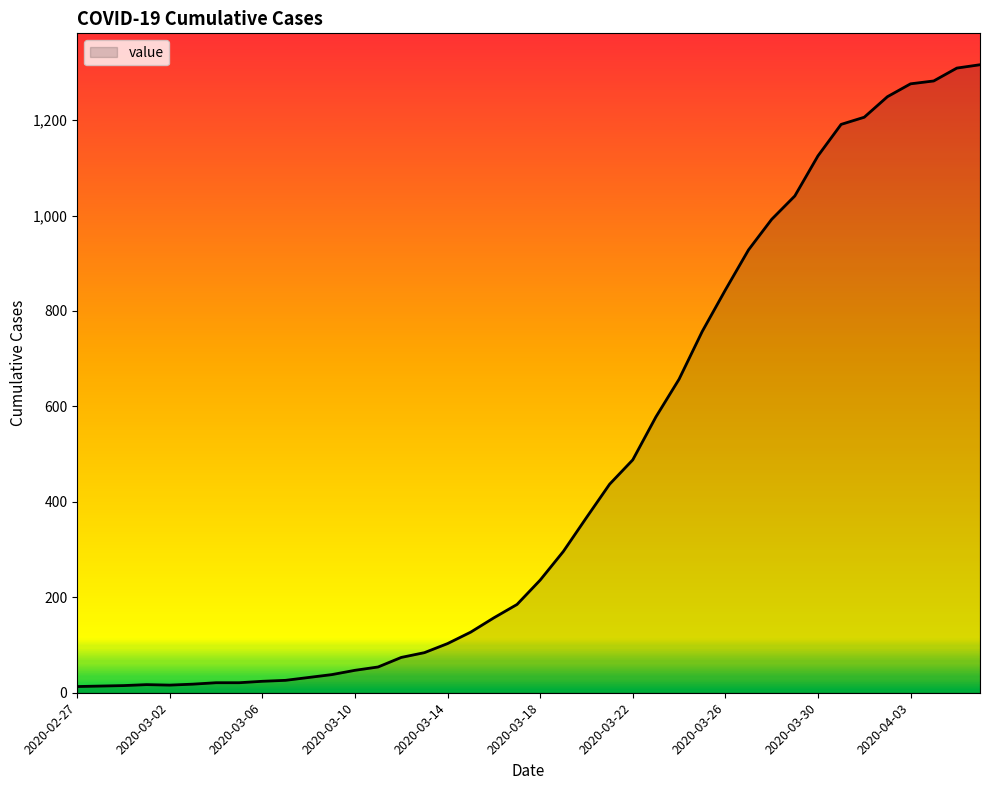

What is the difference between the maximum and minimum values?

1303